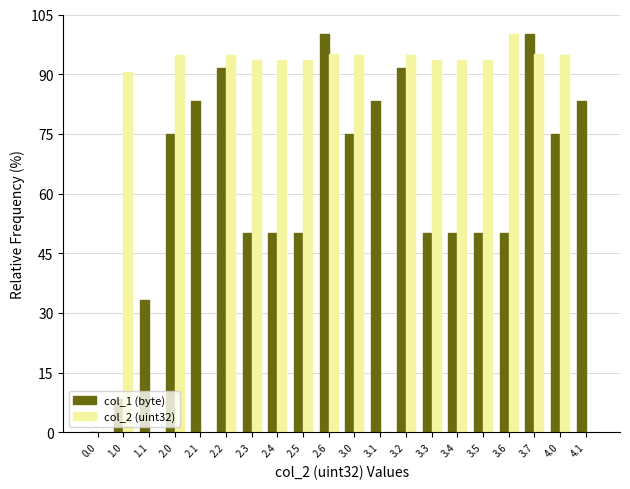

Is it true that col_2 (uint32) equals 133.4 at 2.3?

False